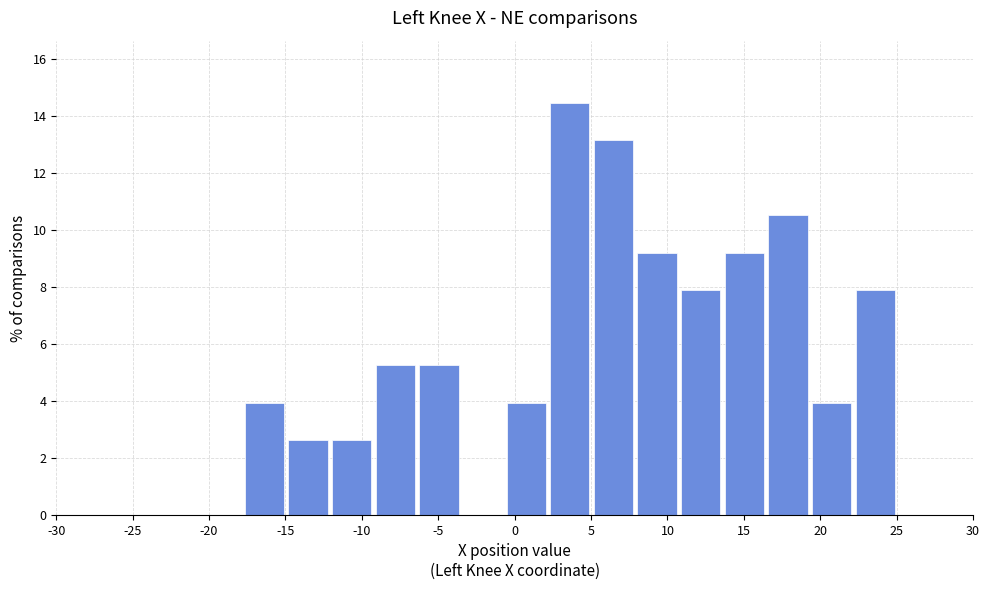

Reading left to right, transcribe this chart: for each bar, give the range it covers on the x-axis and its height. Neither the bar edges nor the heights are printed on the chart, so give them approximately, as read against the axes.

-18.0 to -15.0: 4.0
-15.0 to -12.0: 2.6
-12.0 to -9.0: 2.6
-9.0 to -6.5: 5.2
-6.5 to -3.5: 5.2
-3.5 to -0.5: 0
-0.5 to 2.0: 4.0
2.0 to 5.0: 14.4
5.0 to 8.0: 13.2
8.0 to 11.0: 9.2
11.0 to 13.5: 7.8
13.5 to 16.5: 9.2
16.5 to 19.5: 10.6
19.5 to 22.0: 4.0
22.0 to 25.0: 7.8